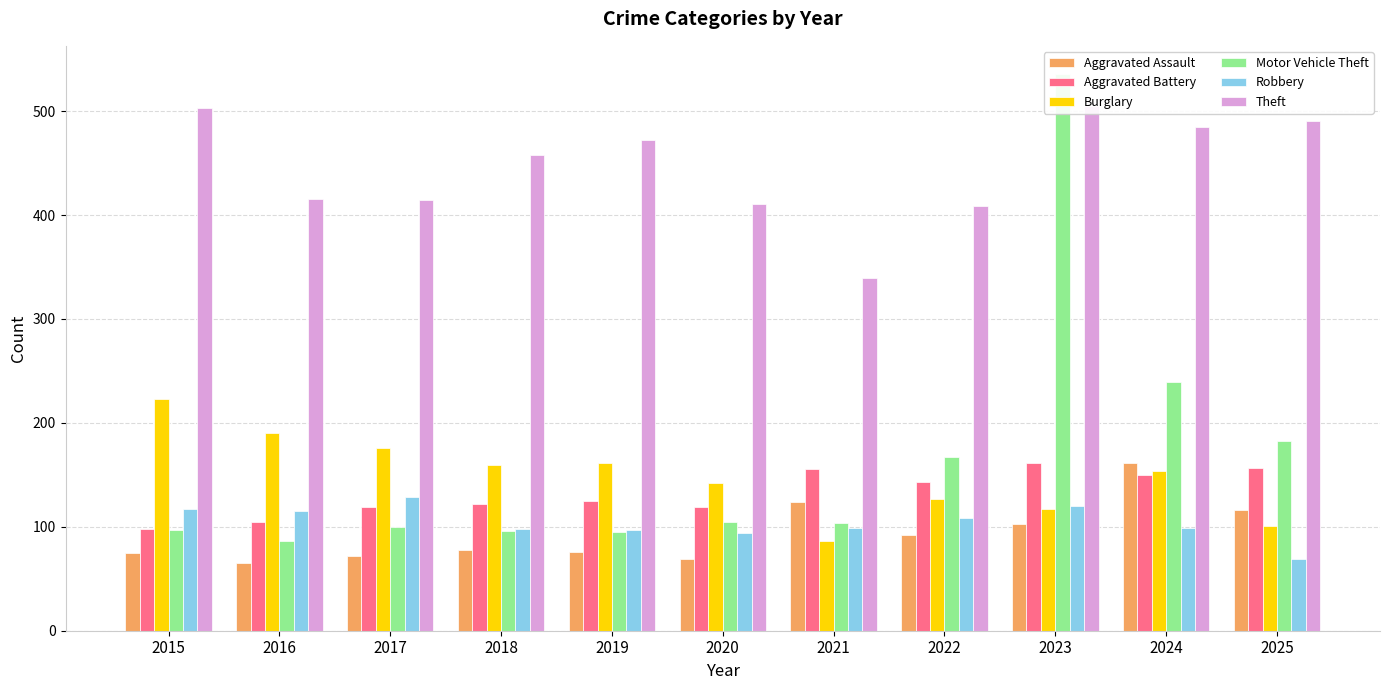

At how many categories does at least one series exceed 348?

10